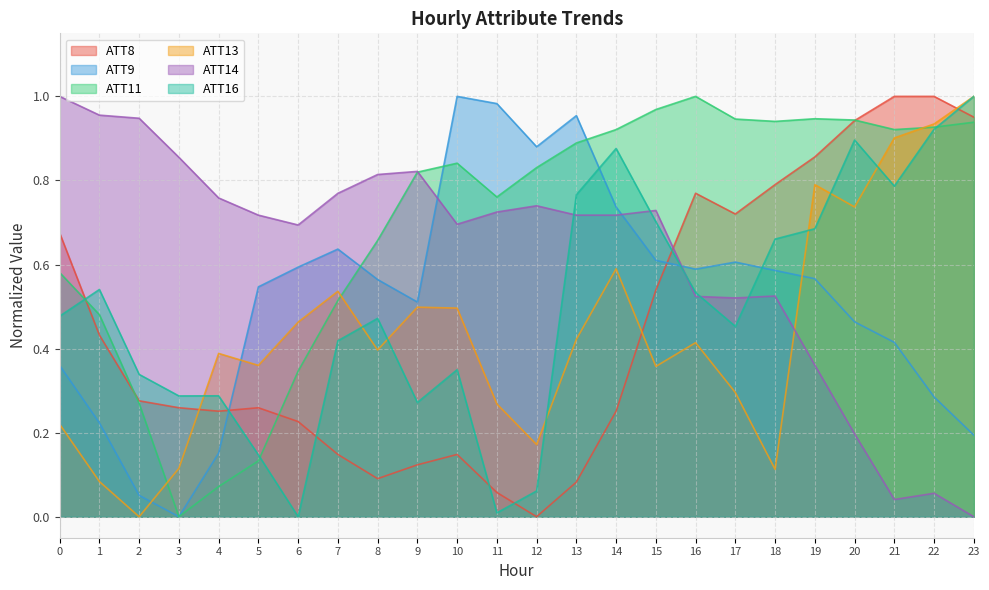

What is the value of the ATT9 point at the 21st from the left?

0.5